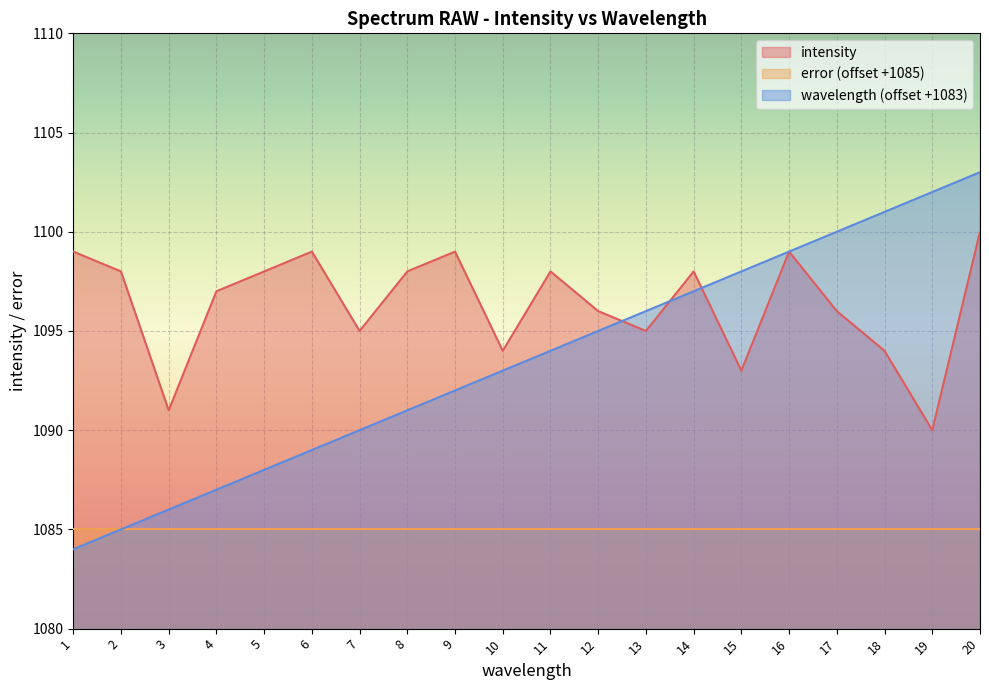

What is the sum of all intensity values?

21927